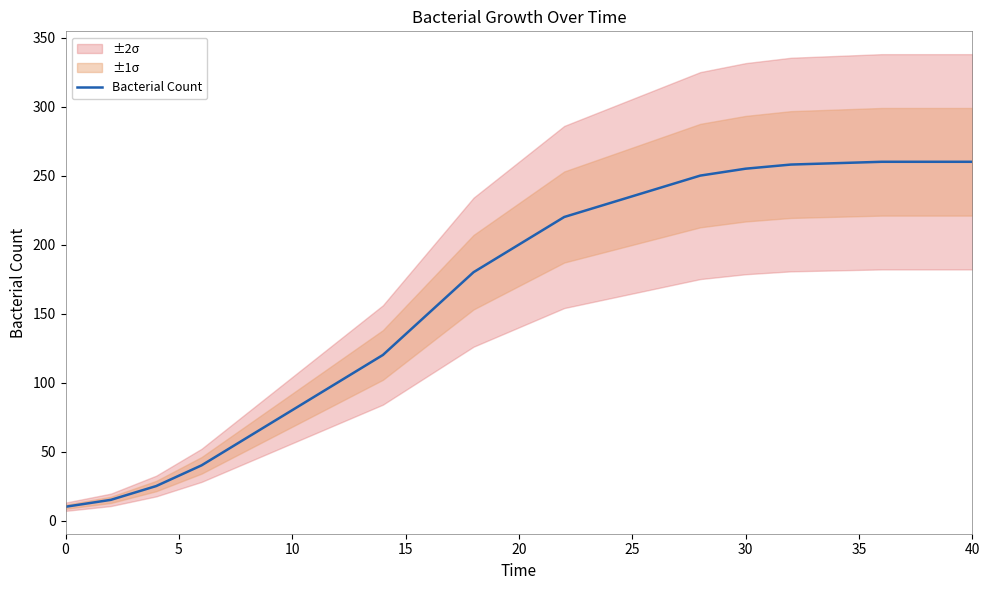

True or false: Bacterial Count has a value of 80 at 10.

True